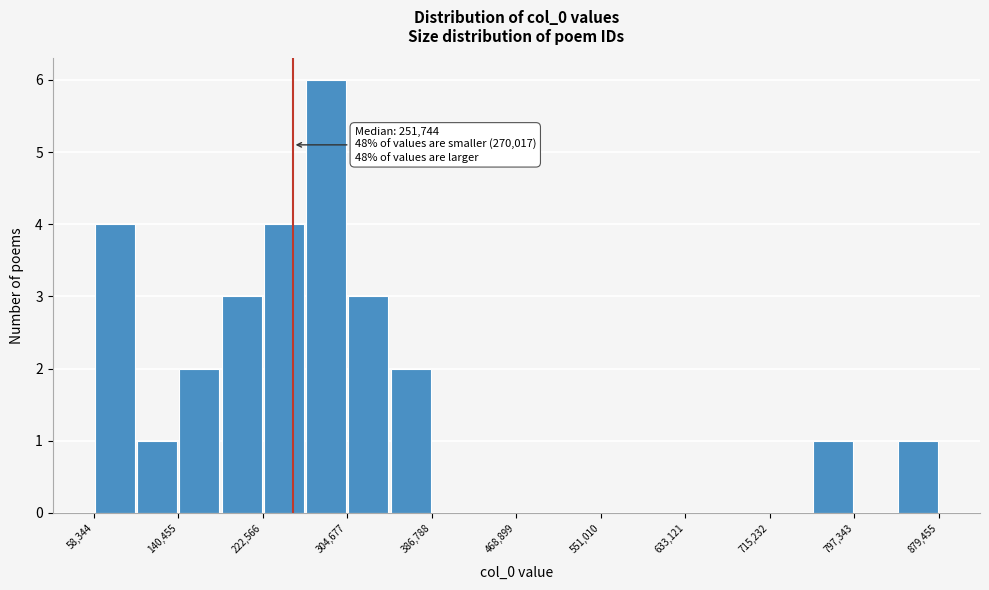

Which range on the x-axis has the tallest bar?

260000 to 300000